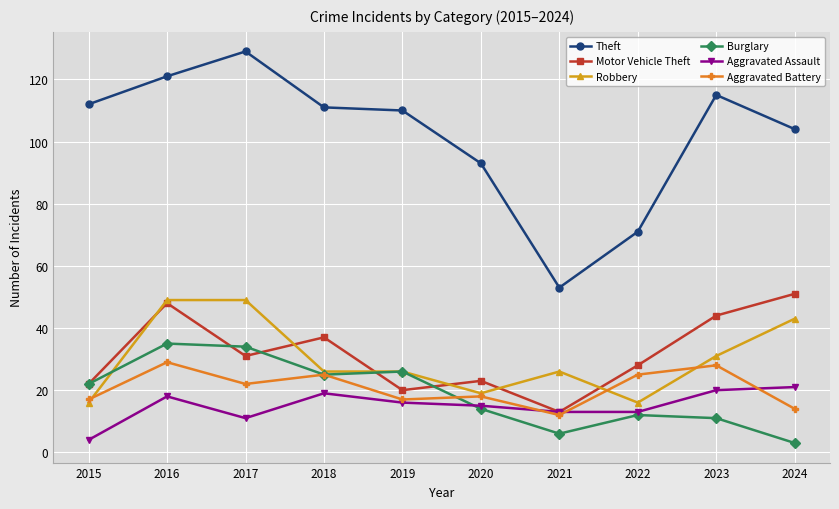

Read the Aggravated Battery value at 2017, to the nearest 10.

20